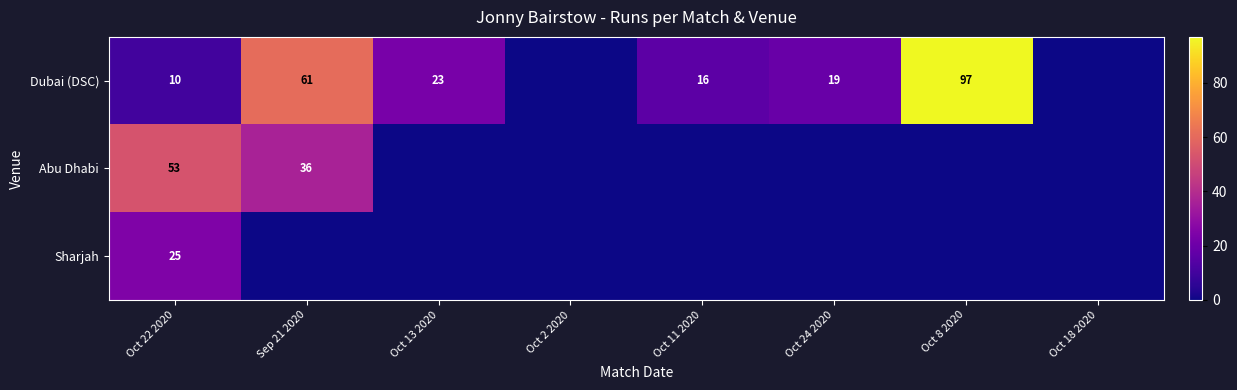

Rank the series at Oct 22 2020 from lowest to highest value.

Dubai (DSC), Sharjah, Abu Dhabi